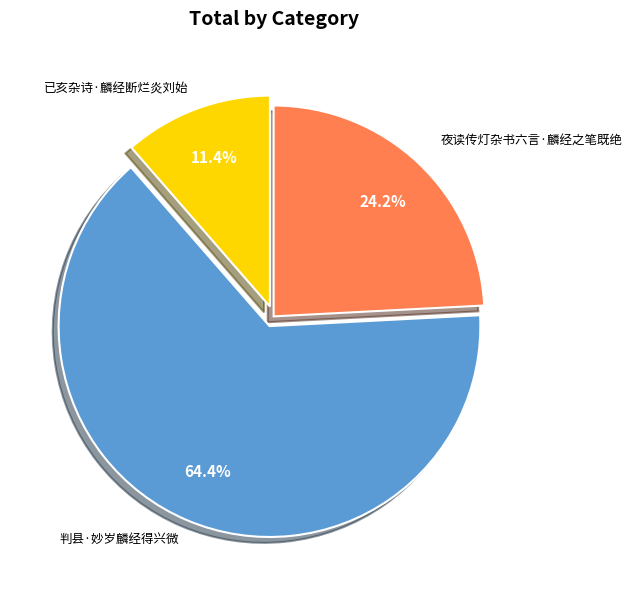

Between 判县·妙岁麟经得兴微 and 夜读传灯杂书六言·麟经之笔既绝, which is larger?

判县·妙岁麟经得兴微